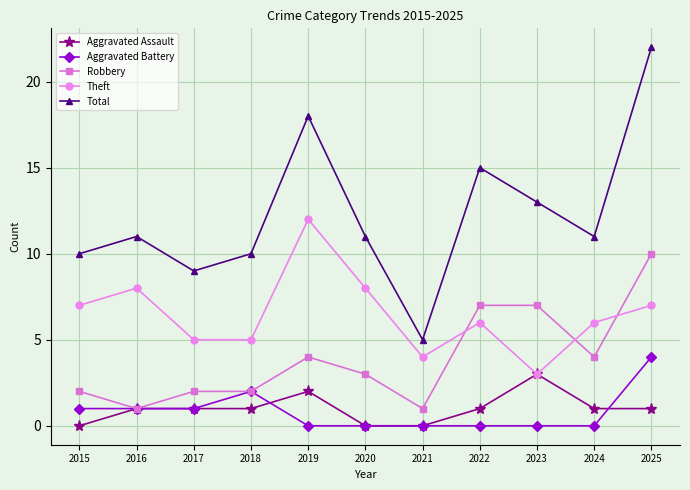

What is the difference between the second highest and minimum values in the Robbery series?

6